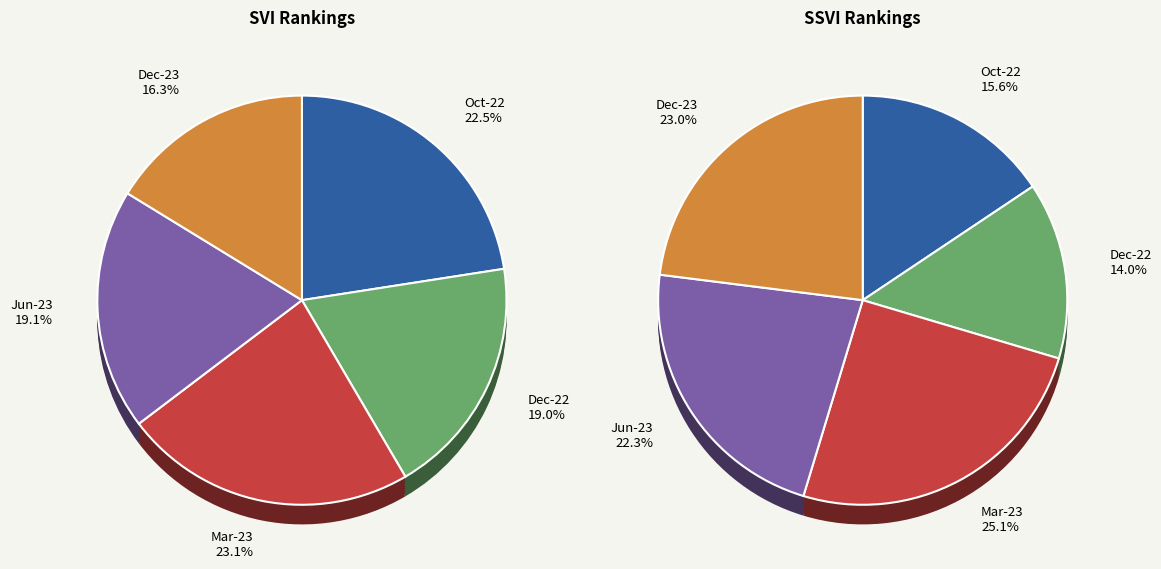

Which slice is the smallest?

Dec-22